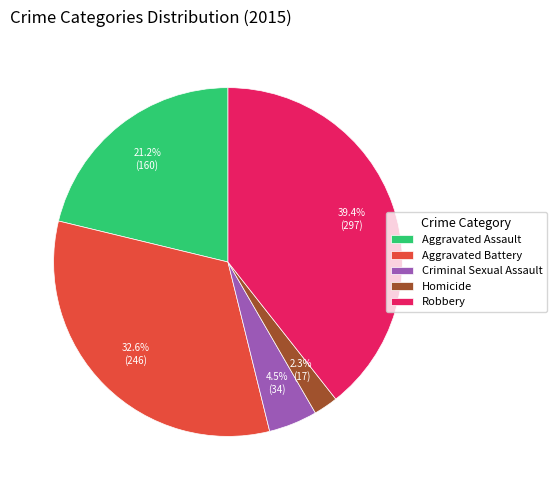

How many segments does this pie chart have?

5